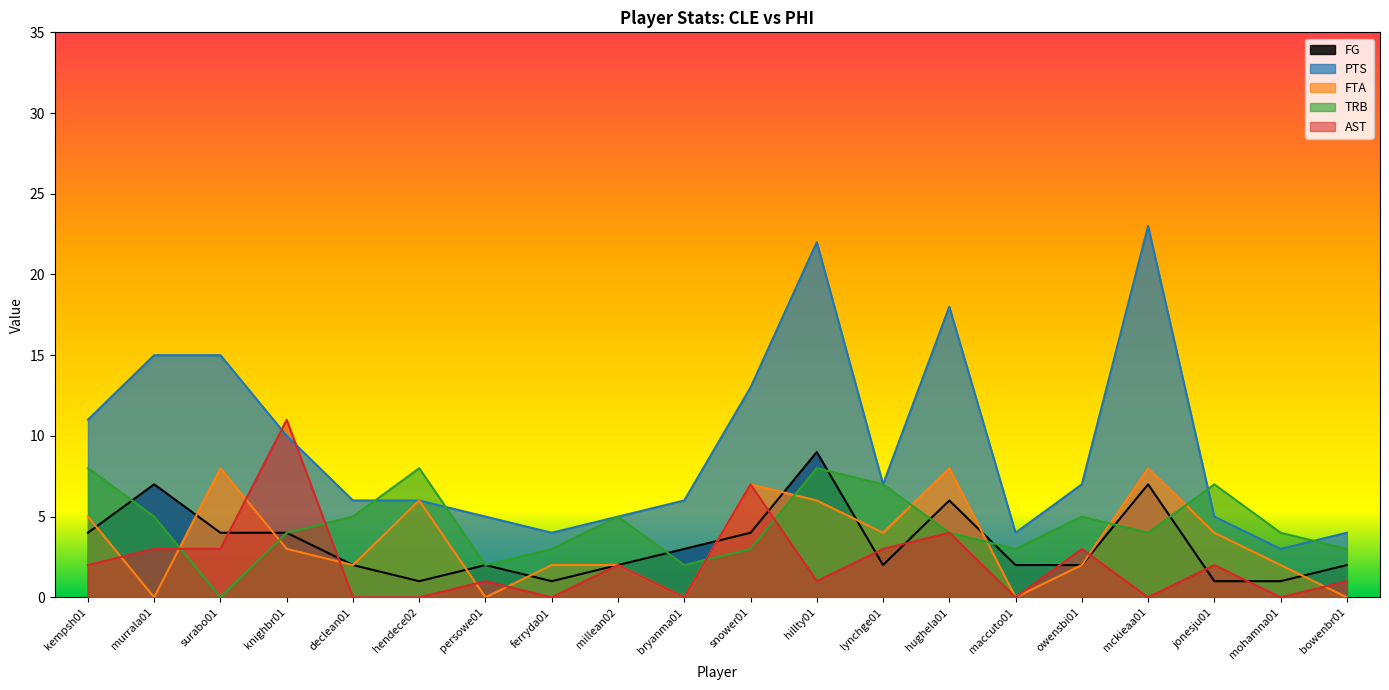

What position from the left is bryanma01?

10